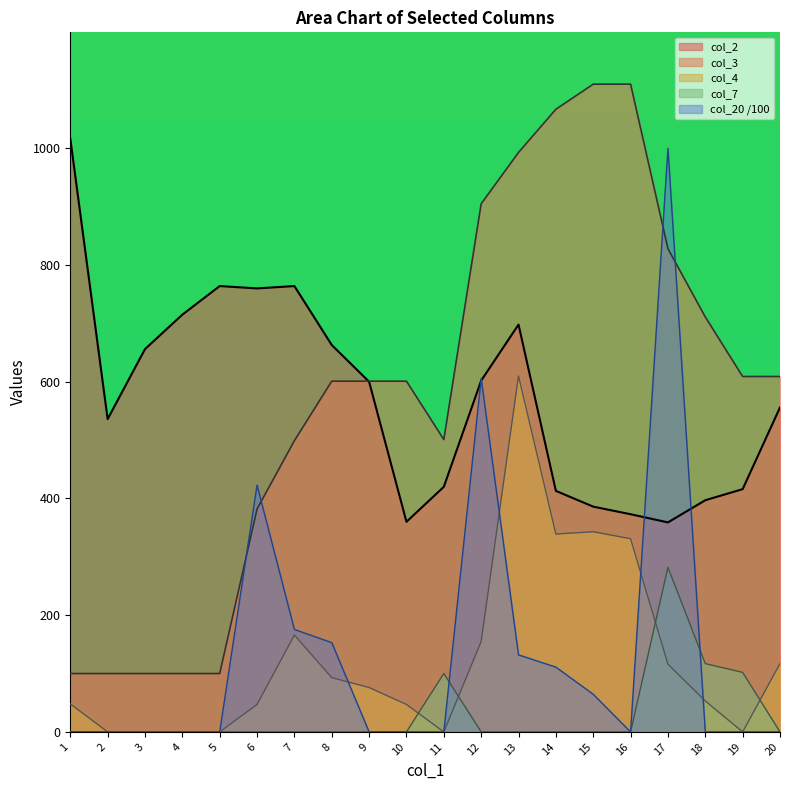

Reading right to left, what are all the values shown in this chart?

col_2: 20=556.0	19=416.0	18=397.0	17=359.0	16=373.0	15=386.0	14=413.0	13=698.0	12=602.0	11=420.0	10=360.0	9=600.0	8=663.0	7=764.0	6=760.0	5=764.0	4=715.0	3=656.0	2=536.0	1=1017.0
col_3: 20=609.0	19=609.0	18=711.0	17=828.0	16=1110.0	15=1110.0	14=1067.0	13=993.0	12=905.0	11=501.0	10=601.0	9=601.0	8=601.0	7=499.0	6=382.0	5=100.0	4=100.0	3=100.0	2=100.0	1=100.0
col_4: 20=117.0	19=0.0	18=53.0	17=116.0	16=331.0	15=343.0	14=339.0	13=610.0	12=155.0	11=0.0	10=47.0	9=76.0	8=93.0	7=166.0	6=47.0	5=0.0	4=0.0	3=0.0	2=0.0	1=48.0
col_7: 20=0.0	19=102.0	18=117.0	17=282.0	16=0.0	15=0.0	14=0.0	13=0.0	12=0.0	11=100.0	10=0.0	9=0.0	8=0.0	7=0.0	6=0.0	5=0.0	4=0.0	3=0.0	2=0.0	1=0.0
col_20: 20=0.0	19=0.0	18=0.0	17=1000.0	16=0.0	15=64.5	14=111.0	13=132.0	12=606.0	11=0.0	10=0.0	9=0.0	8=153.0	7=175.5	6=423.0	5=0.0	4=0.0	3=0.0	2=0.0	1=0.0